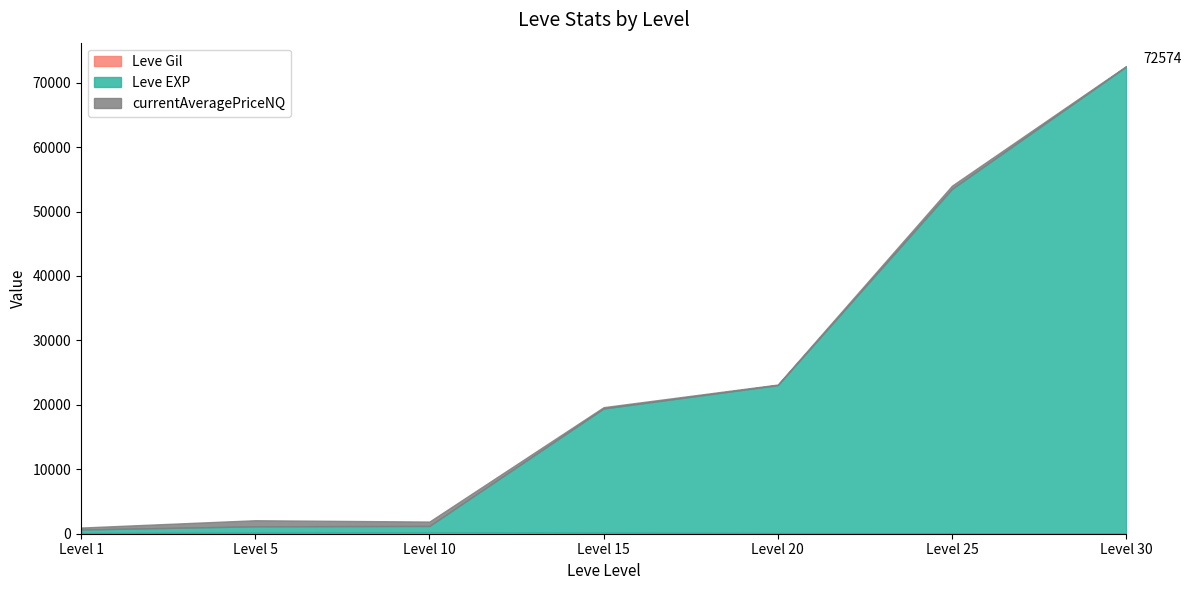

What is the approximate value of Leve Gil at Level 15, to the nearest 5?

170